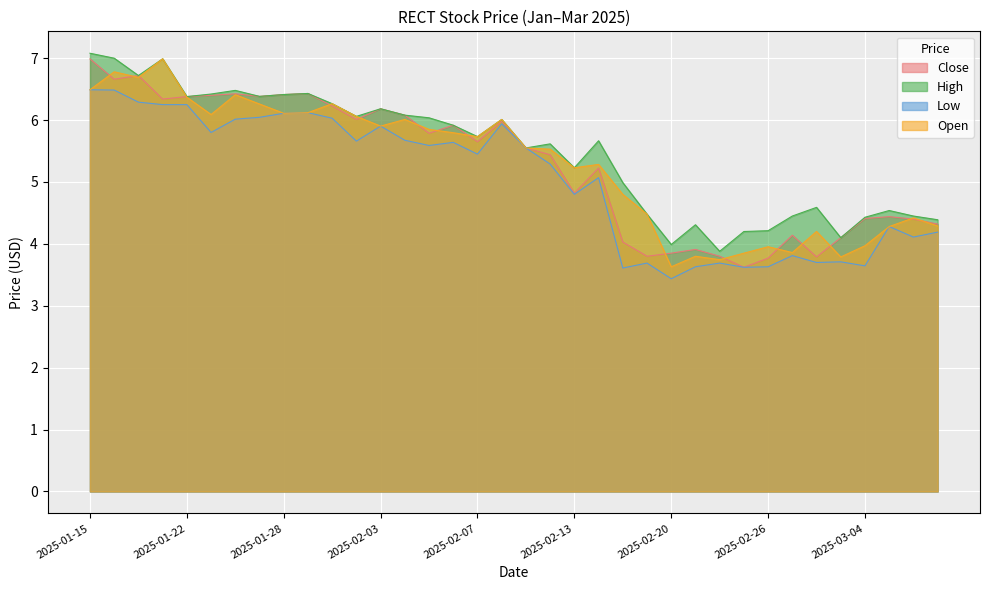

Where is the first local minimum for Low?

2025-01-23